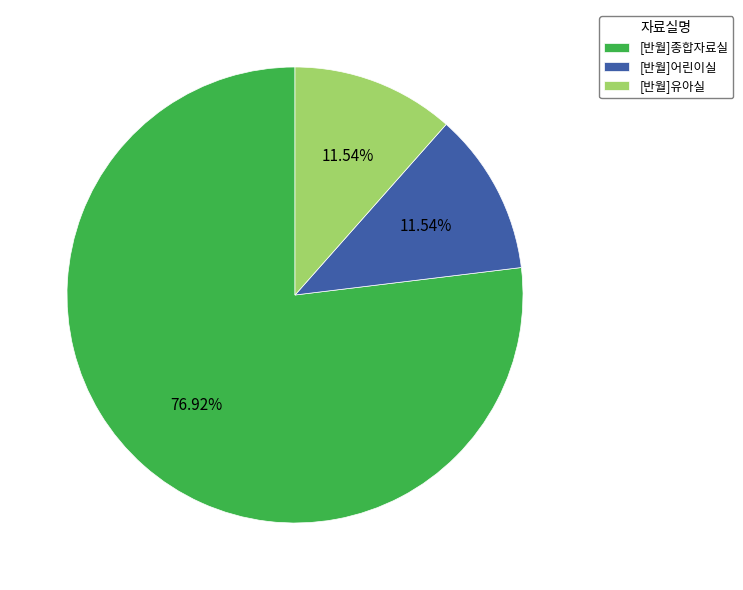

To the nearest percent, what percentage of the pie is [반월]유아실?

12%